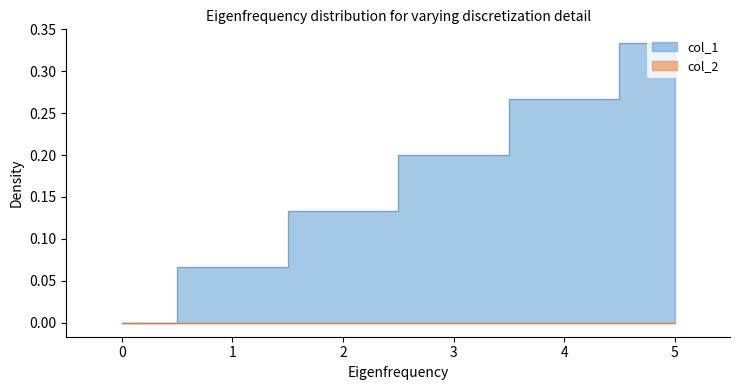

The value at 0 is 0.0. True or false?

True